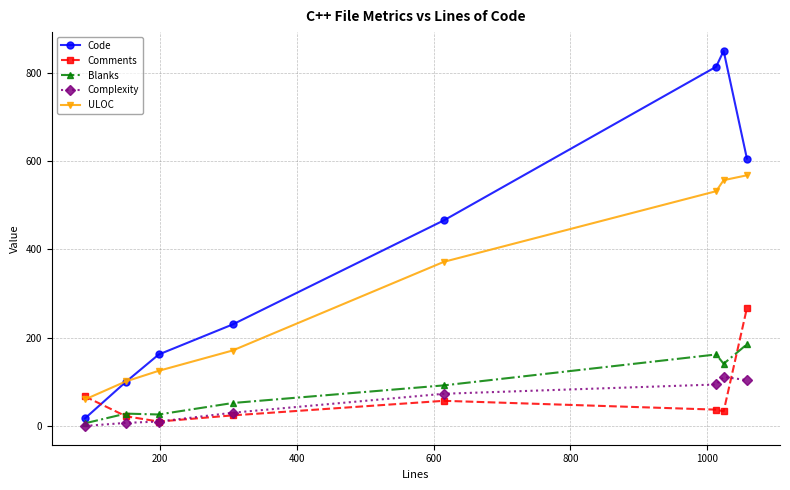

How many series are shown in this chart?

5